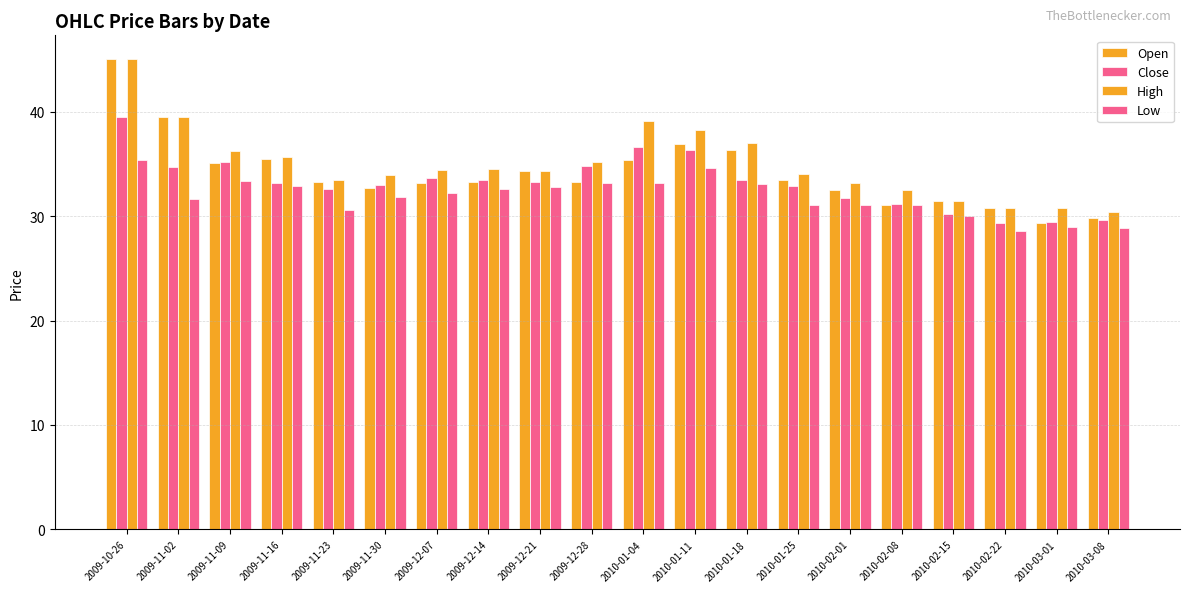

What is the label of the 20th bar from the left?

2010-03-08